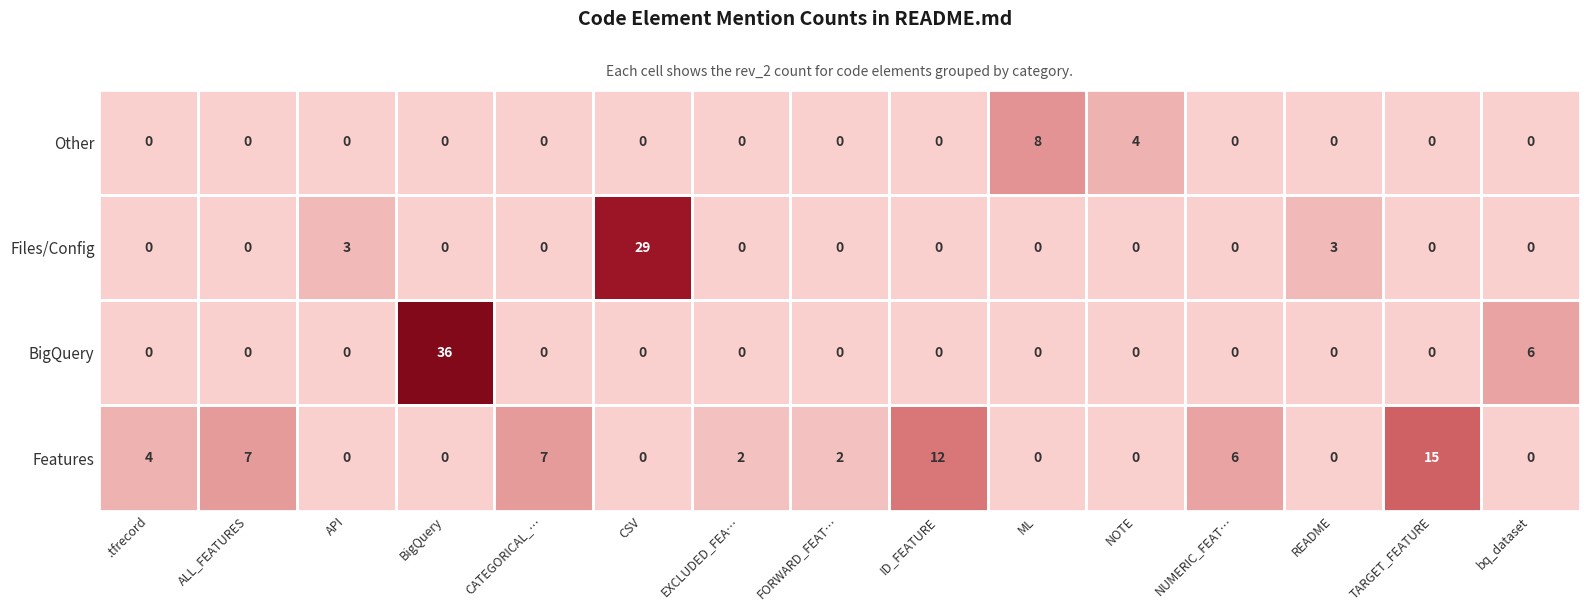

What is the difference between the maximum and minimum values in the BigQuery series?

36